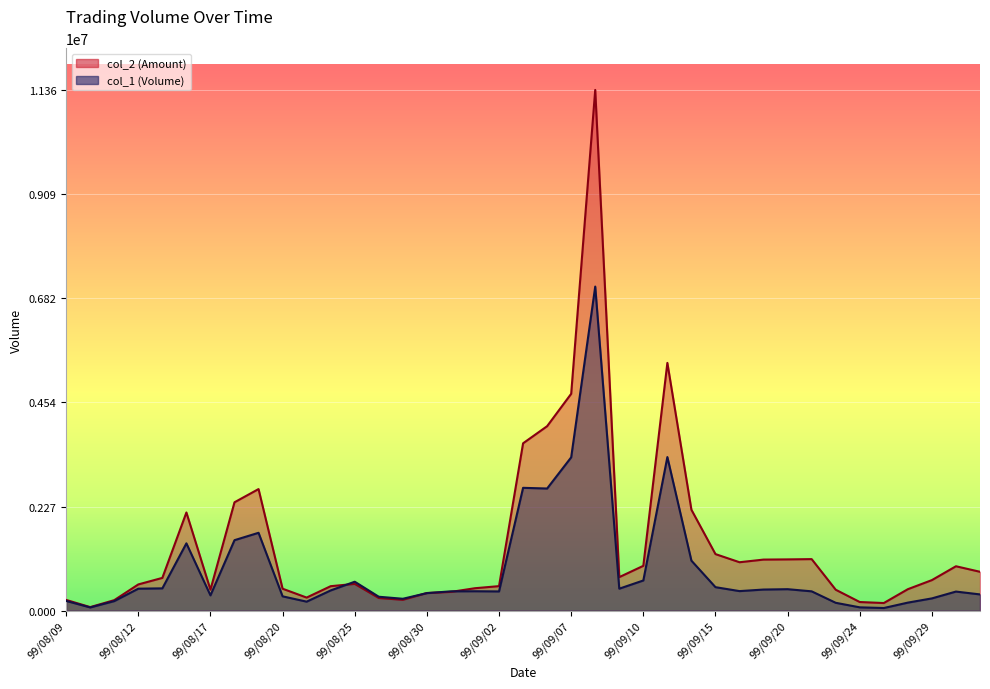

At which category does col_1 reach its first local valley?

99/08/10